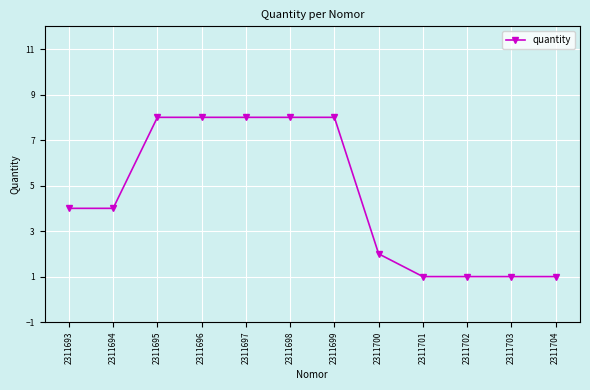

What is the maximum value shown in the chart?

8